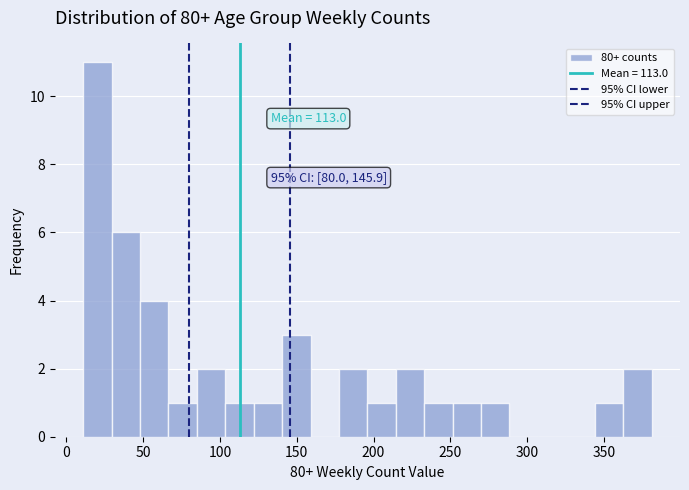

Read against the x-axis, roughly where is the centre of the tallest bar?

20